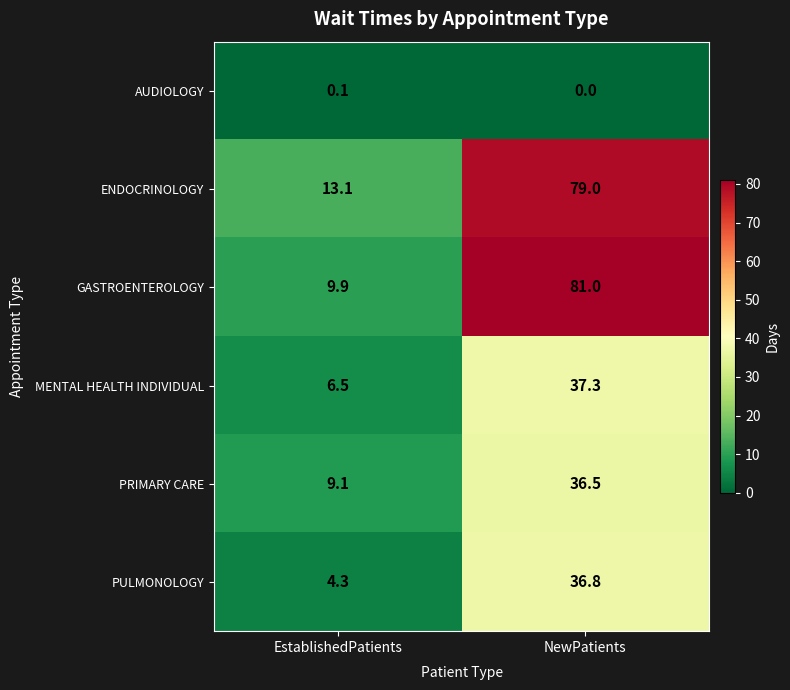

Which label corresponds to the smallest value in the chart?

NewPatients